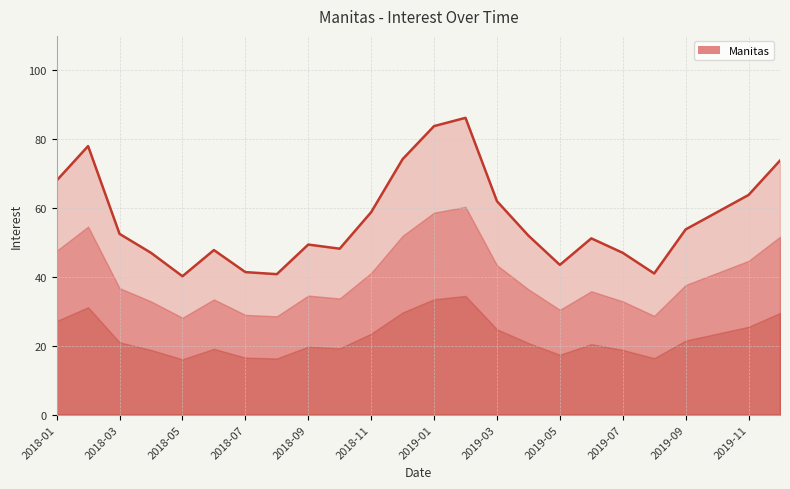

How many interior local valleys (lower than both neighbors) does the data have?

5